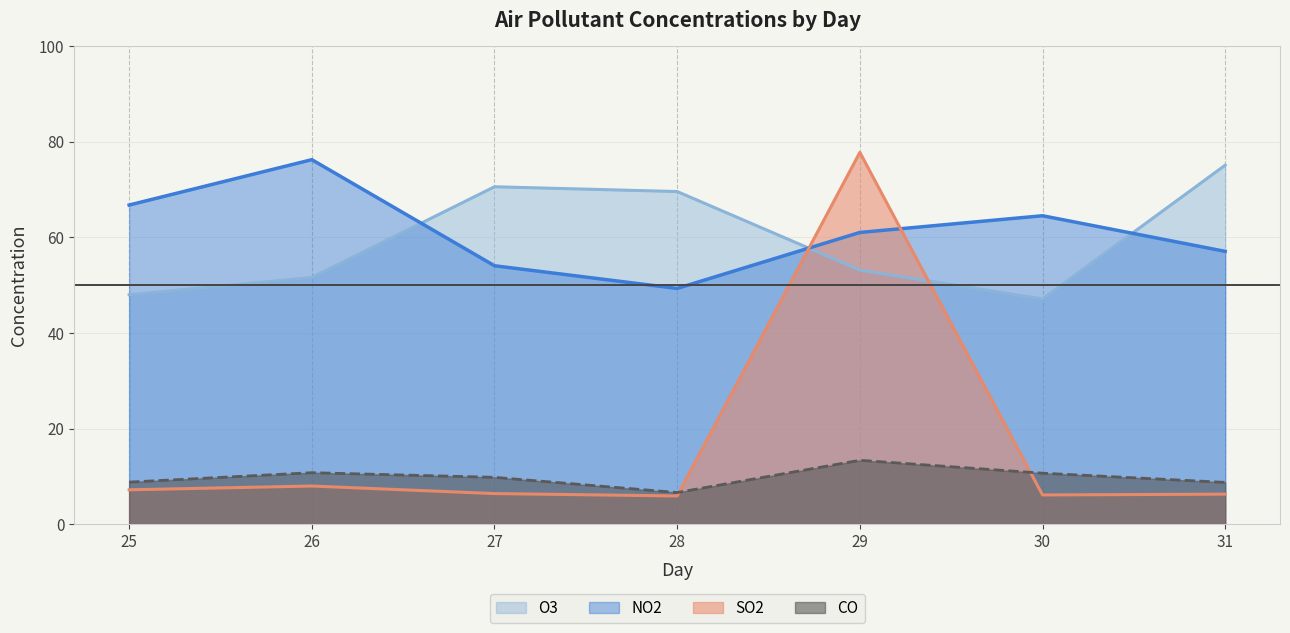

True or false: NO2 and SO2 intersect in this chart.

True